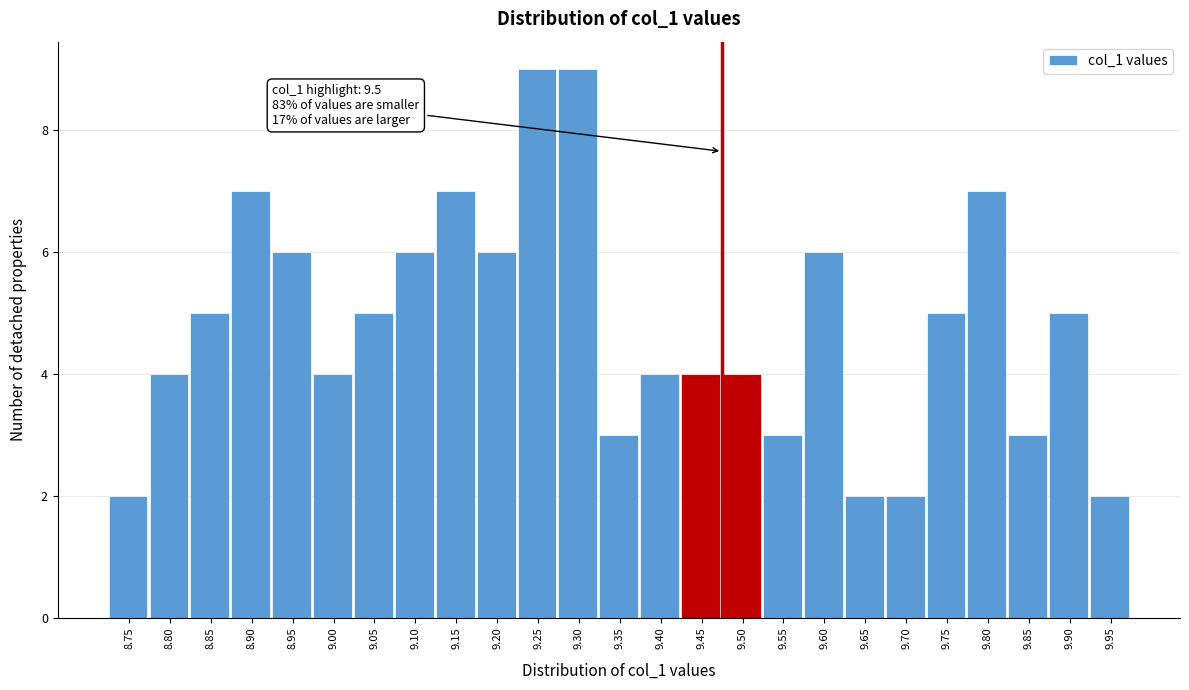

Reading right to left, transcribe all the data shown in this chart.

9.95=2	9.90=5	9.85=3	9.80=7	9.75=5	9.70=2	9.65=2	9.60=6	9.55=3	9.50=4	9.45=4	9.40=4	9.35=3	9.30=9	9.25=9	9.20=6	9.15=7	9.10=6	9.05=5	9.00=4	8.95=6	8.90=7	8.85=5	8.80=4	8.75=2